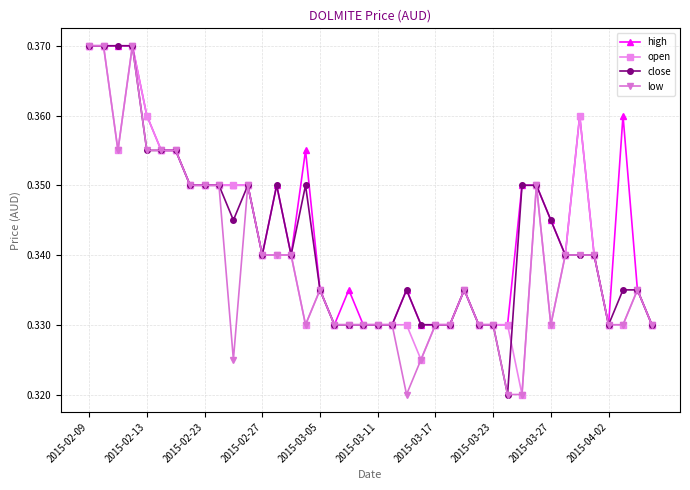

At how many categories does at least one series exceed 0?

40